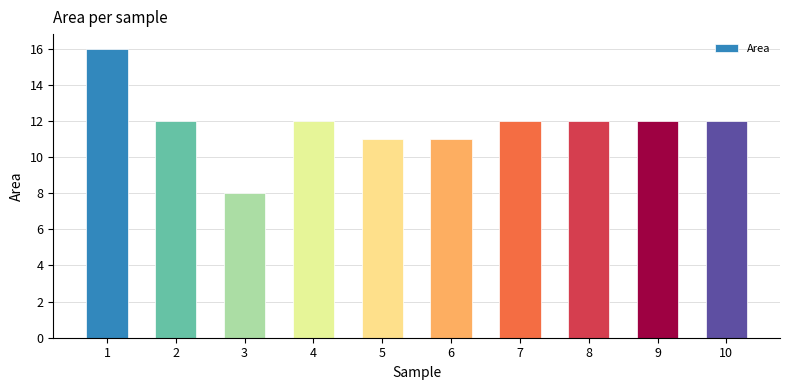

What is the minimum value shown in the chart?

8